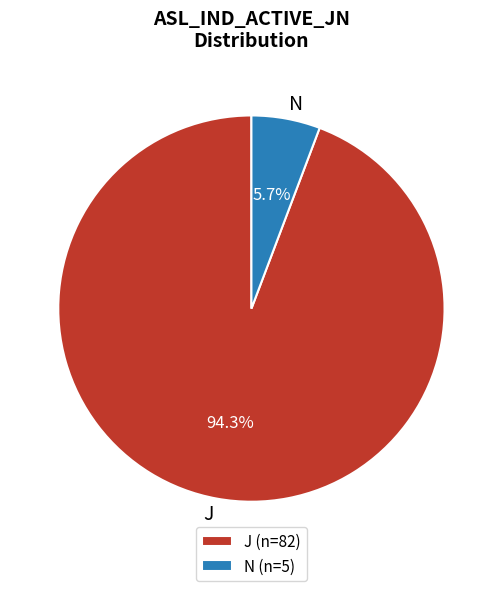

Which slice represents more than half of the pie?

J